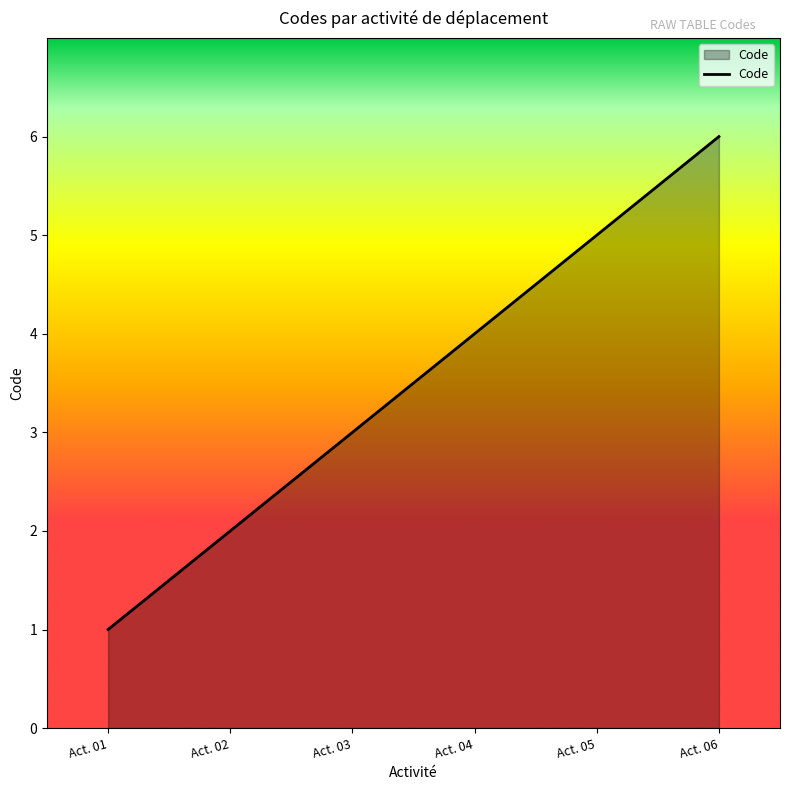

Which category has the highest value across all series?

Act. 06